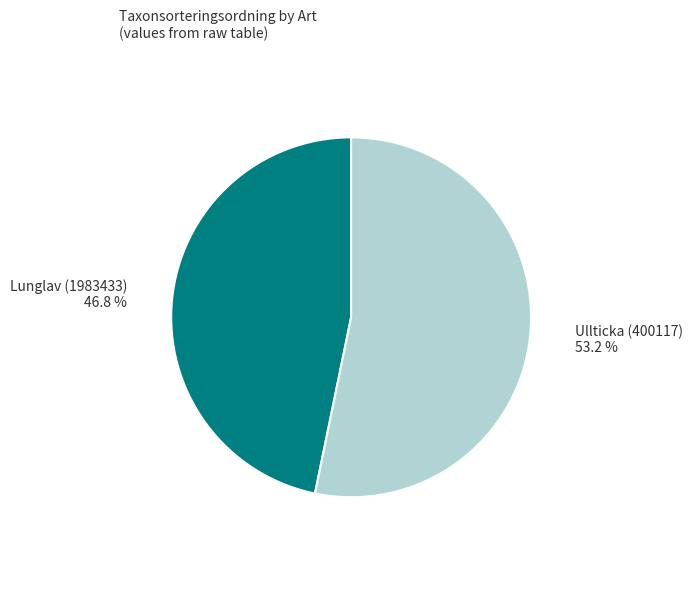

Is there any slice that represents more than half of the pie?

Yes